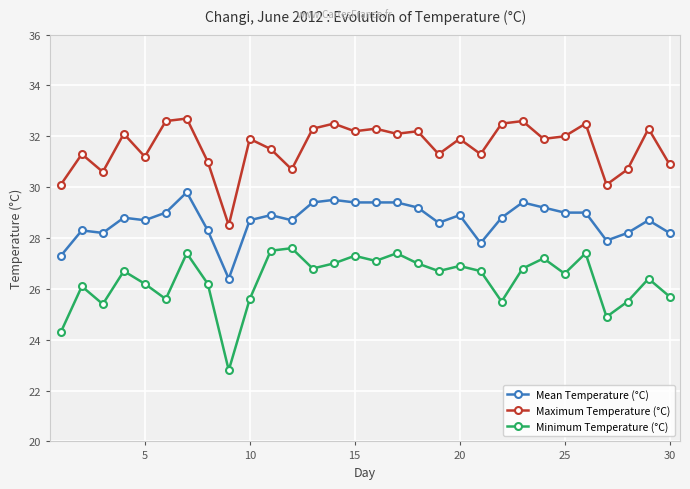

Which series has the largest total across all categories?

Maximum Temperature (°C)